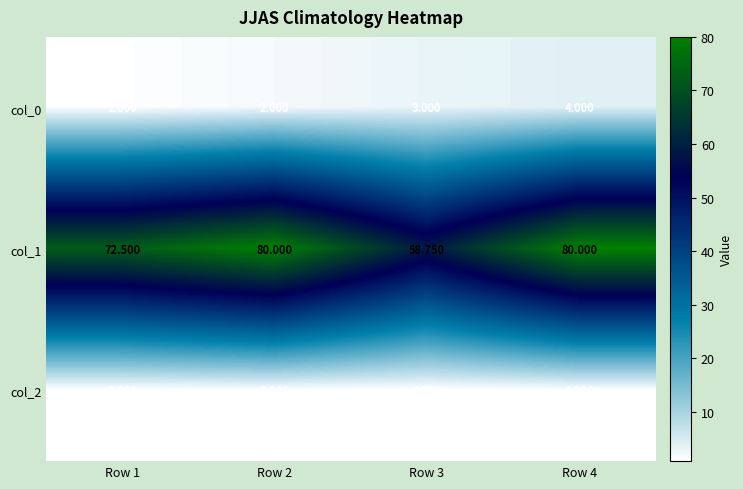

Is the value of col_0 at Row 3 greater than the value of col_2 at Row 3?

Yes